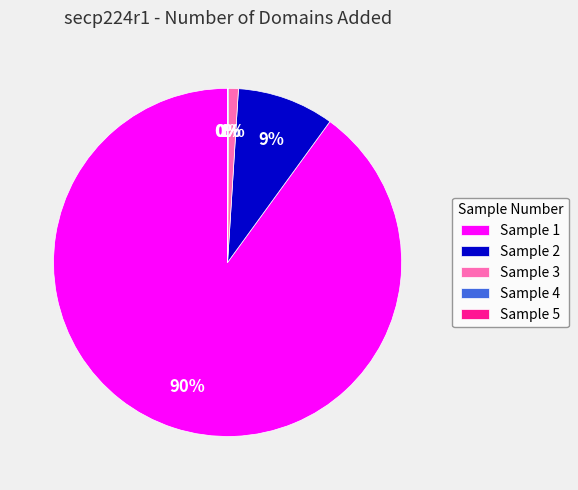

Is it true that Sample 1 is 82% of the pie?

False